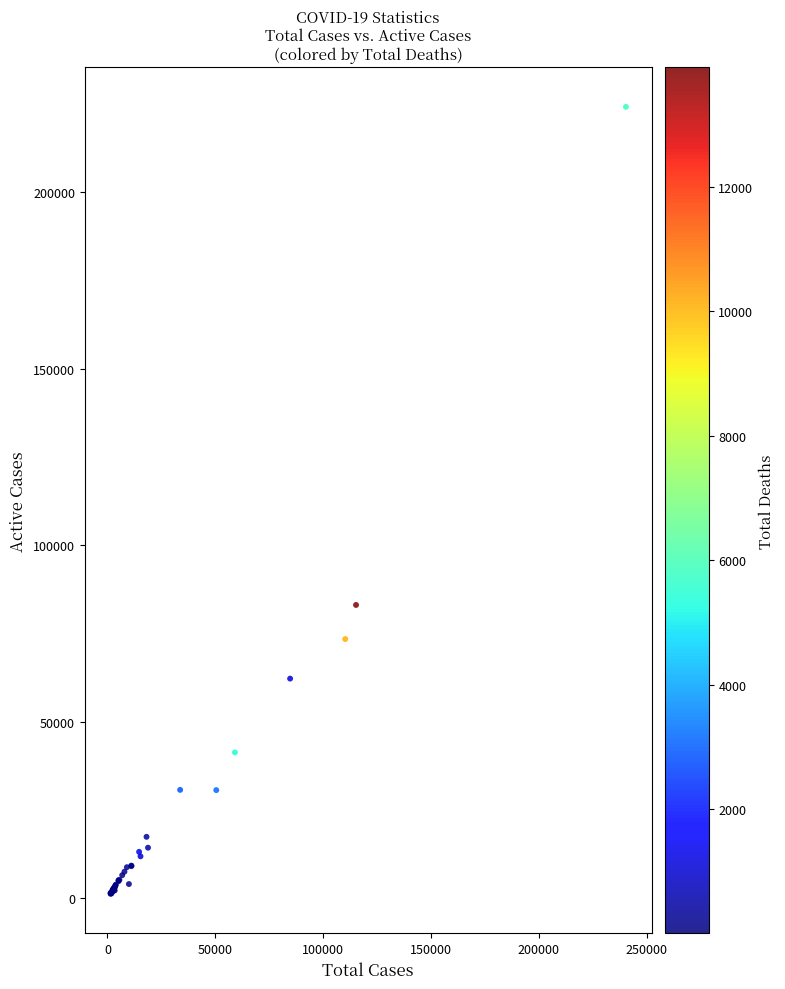

What Y value in the scatter plot is closest to 112685?

83049